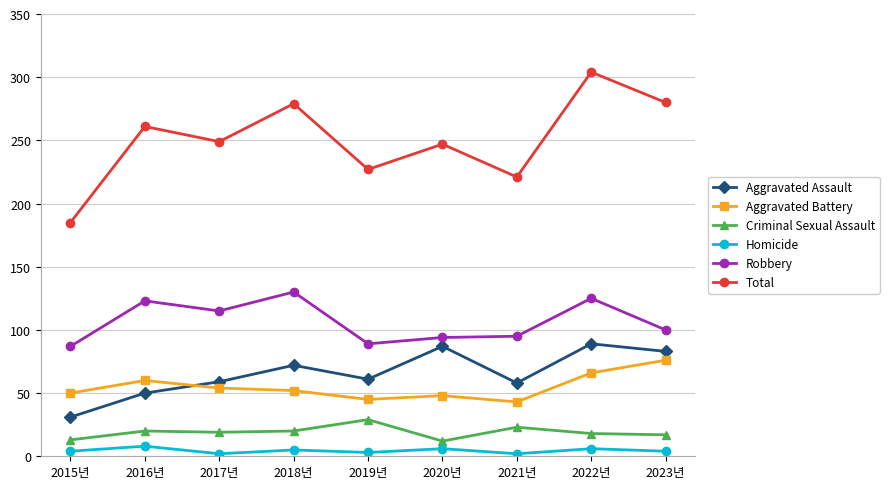

Which series has the widest spread of values?

Total